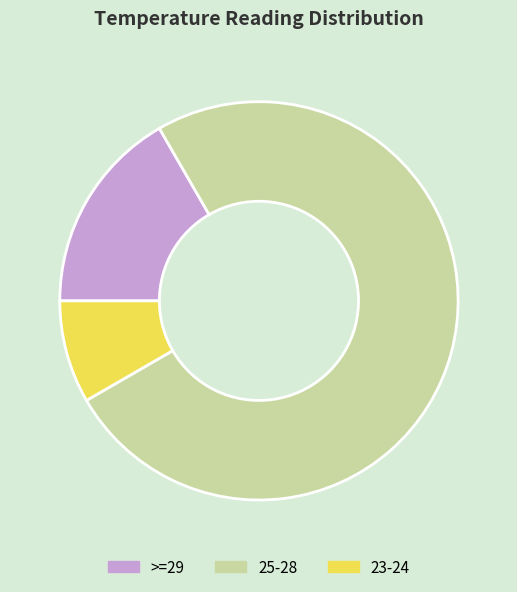

The 25-28 slice represents 67% of the pie. True or false?

False